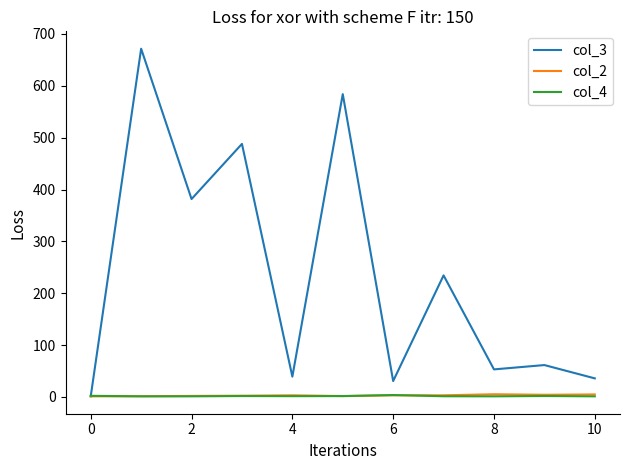

What is the difference between the maximum and minimum values in the col_4 series?

2.5